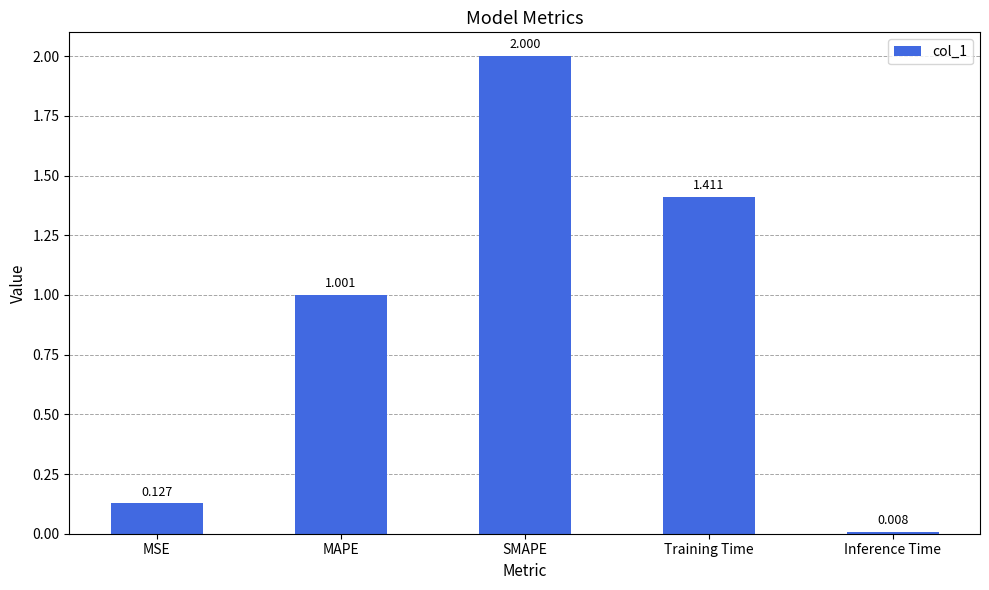

Which label corresponds to the largest value in the chart?

SMAPE